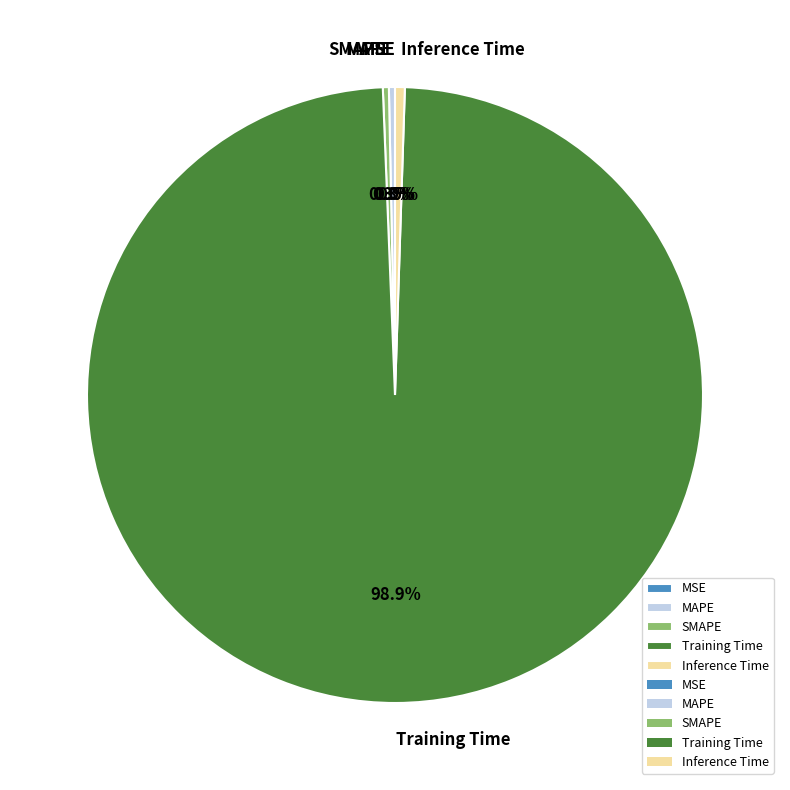

What portion of the pie excludes MAPE?

99.7%